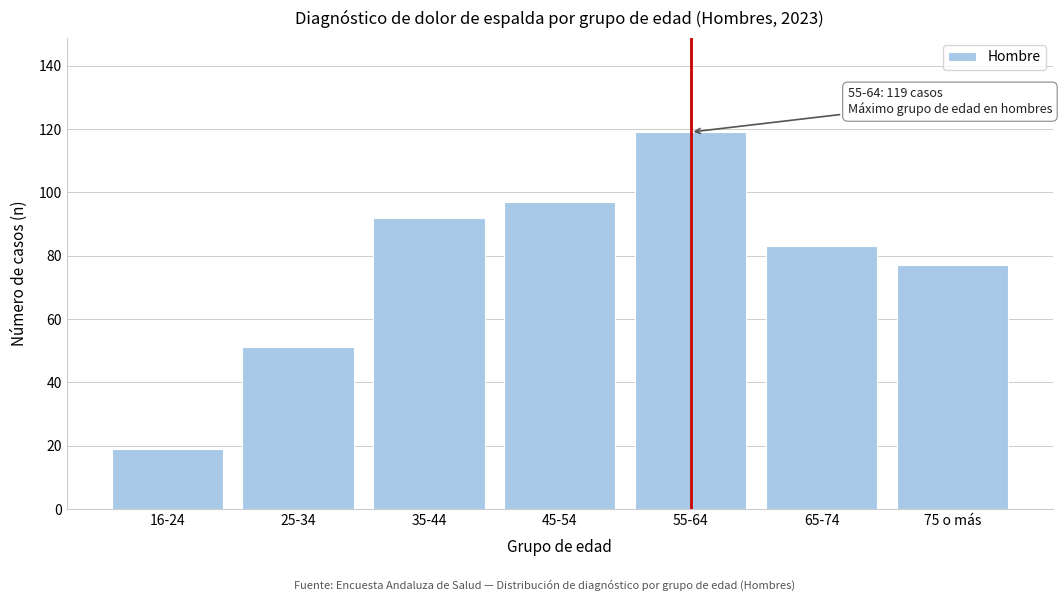

Reading right to left, list all the values displayed in this chart.

77	83	119	97	92	51	19